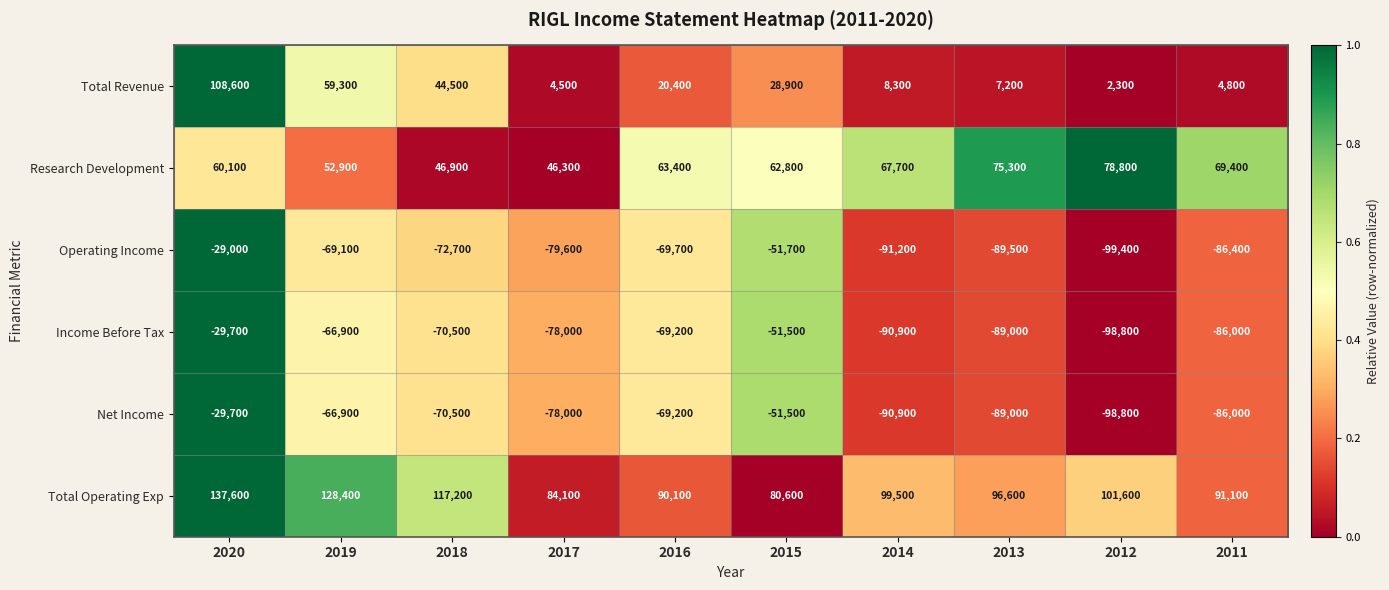

What is the average value of the Operating Income series?

-73830